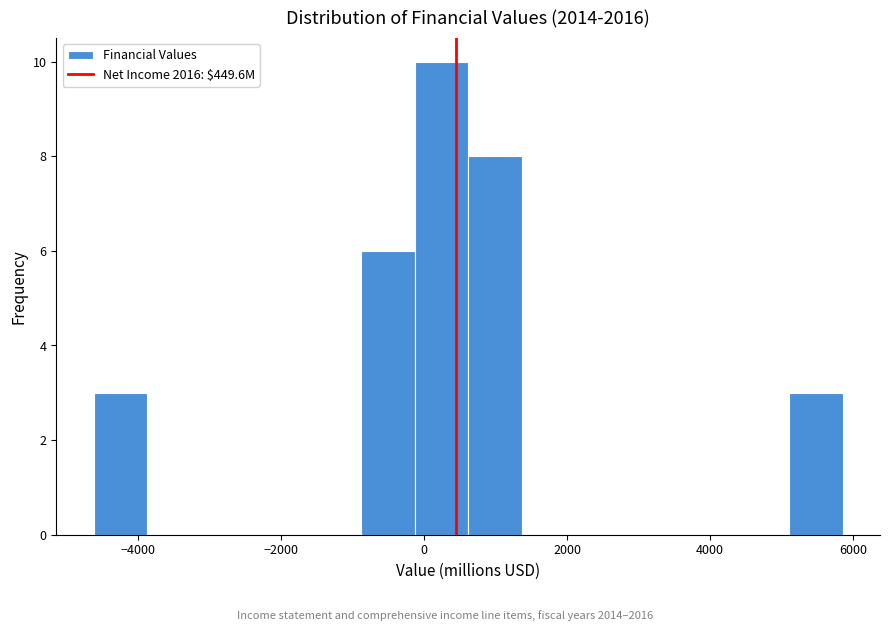

Read against the x-axis, roughly where is the centre of the tallest bar?

200